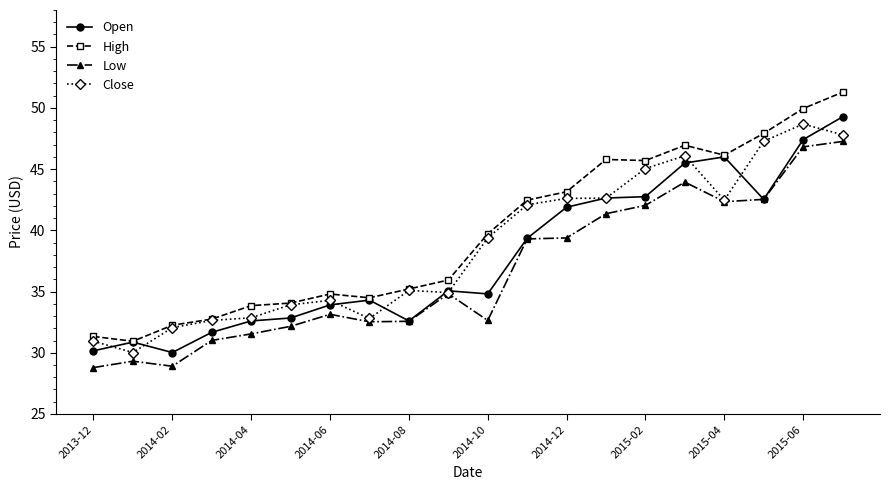

At how many categories does at least one series exceed 39?

10